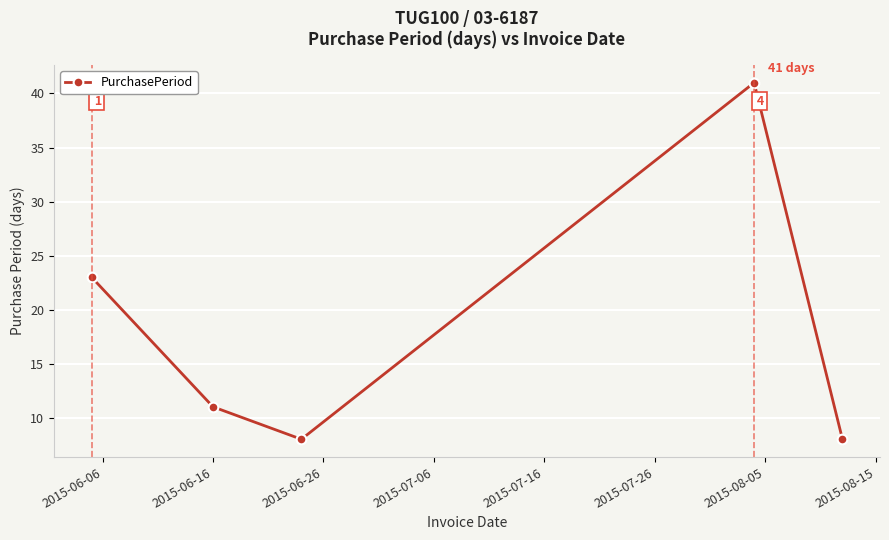

Reading left to right, transcribe all the data shown in this chart.

23	11	8	41	8